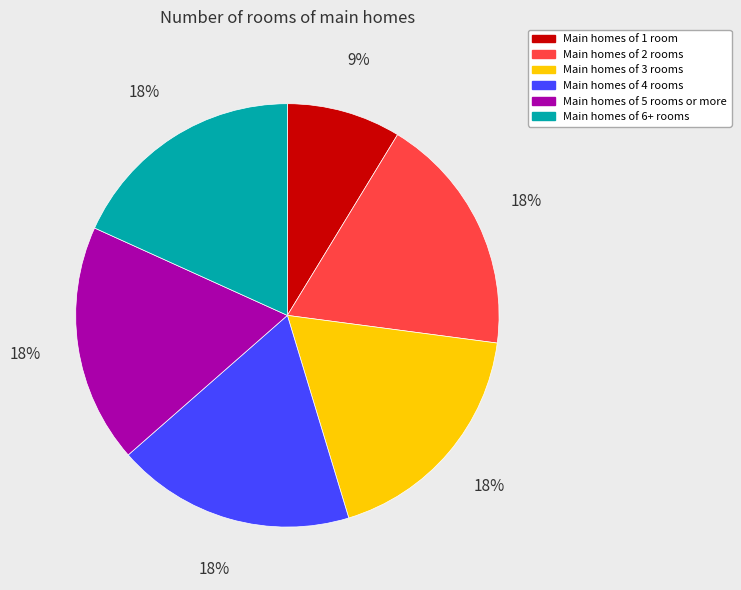

Is it true that Main homes of 3 rooms is 18% of the pie?

True